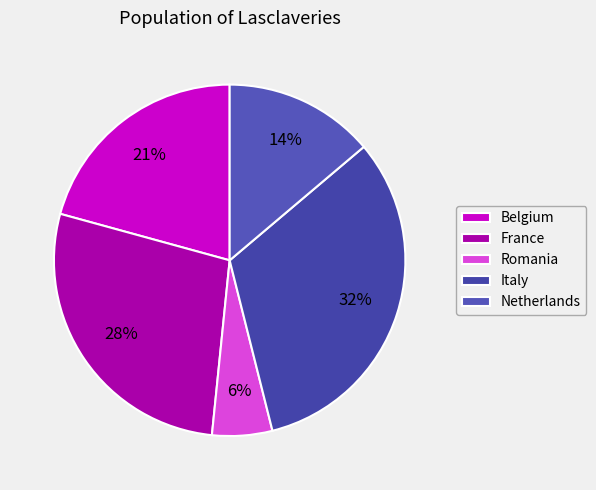

Is there a majority slice in this chart?

No